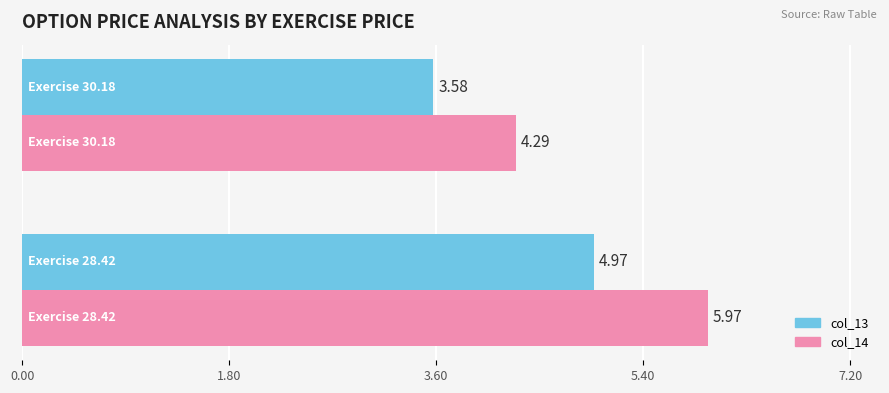

Which series has the largest total across all categories?

col_14